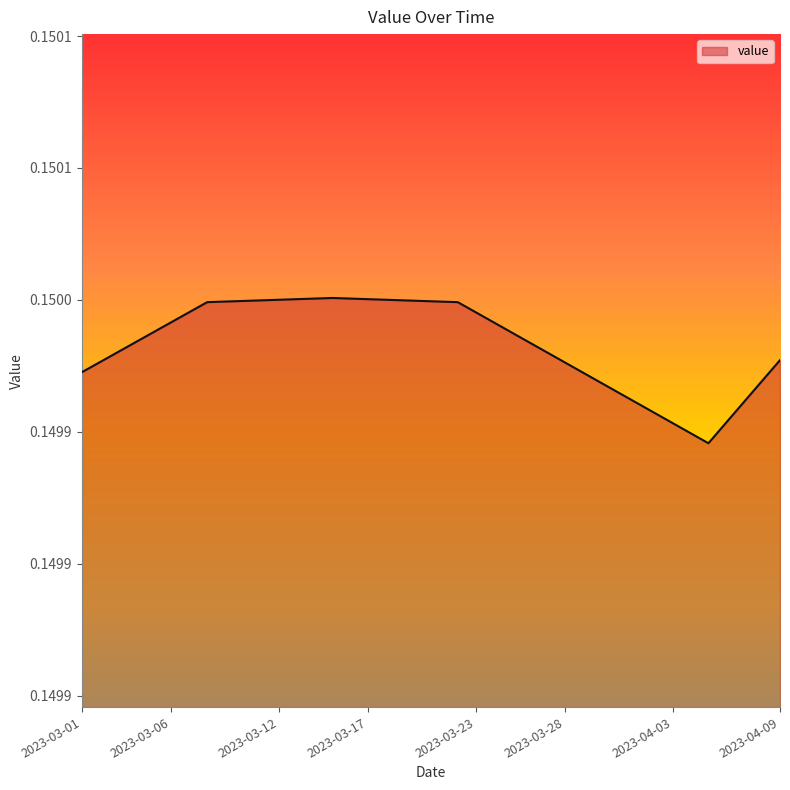

Which category has the highest value across all series?

2023-03-15